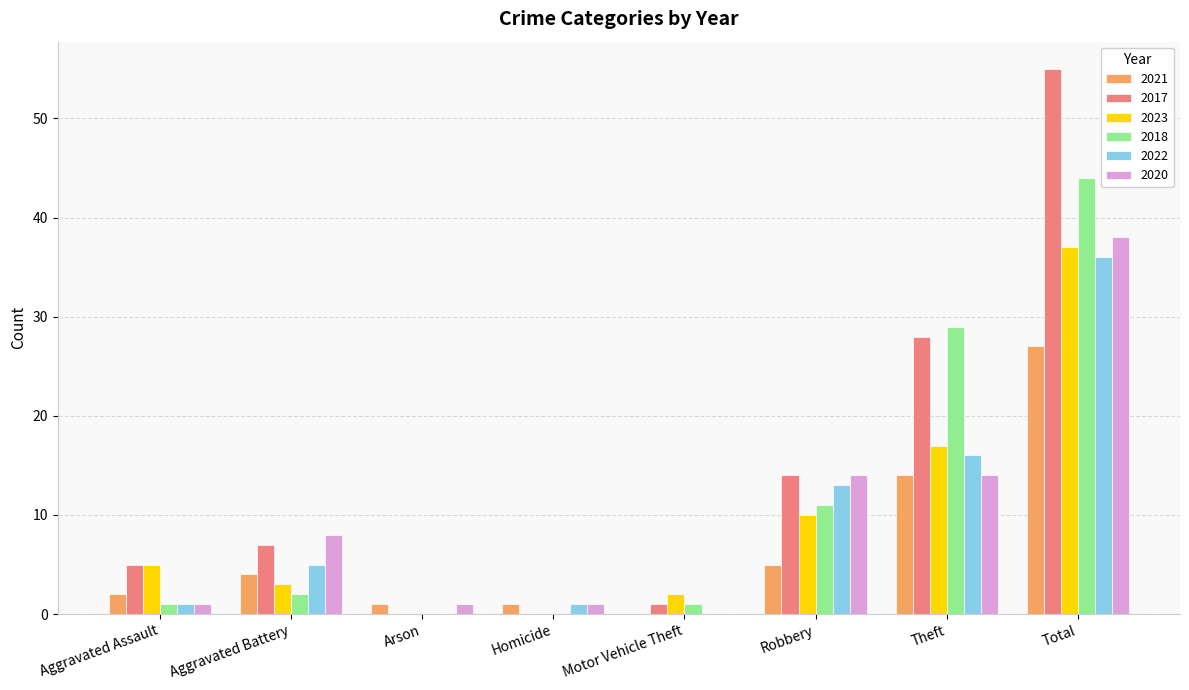

What is the difference between the 2020 values at Homicide and Theft?

13